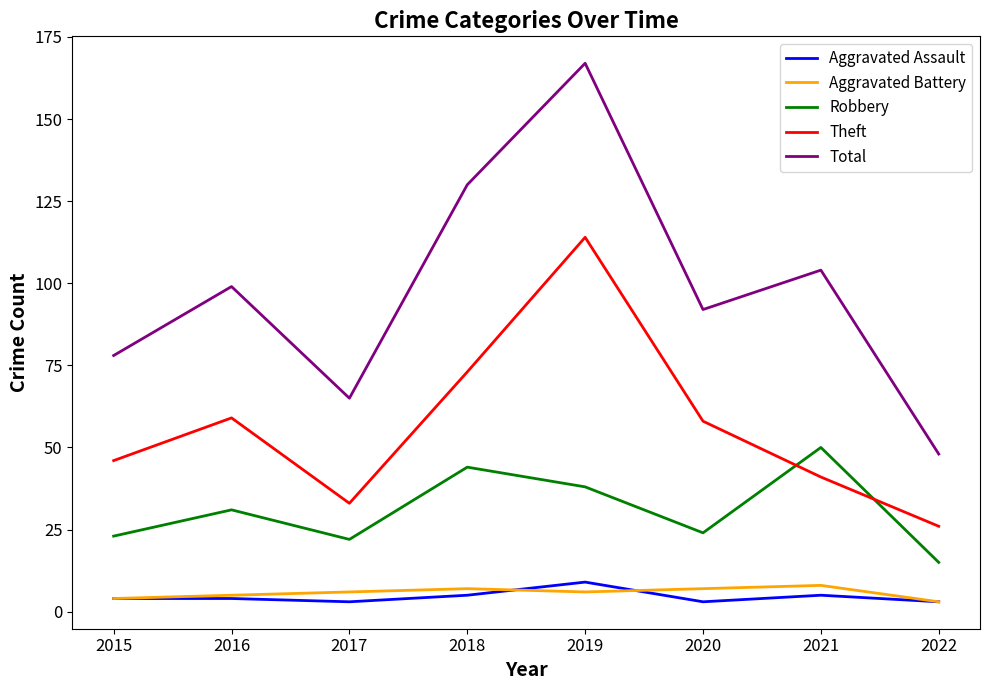

At which category is the sum across all series the highest?

2019